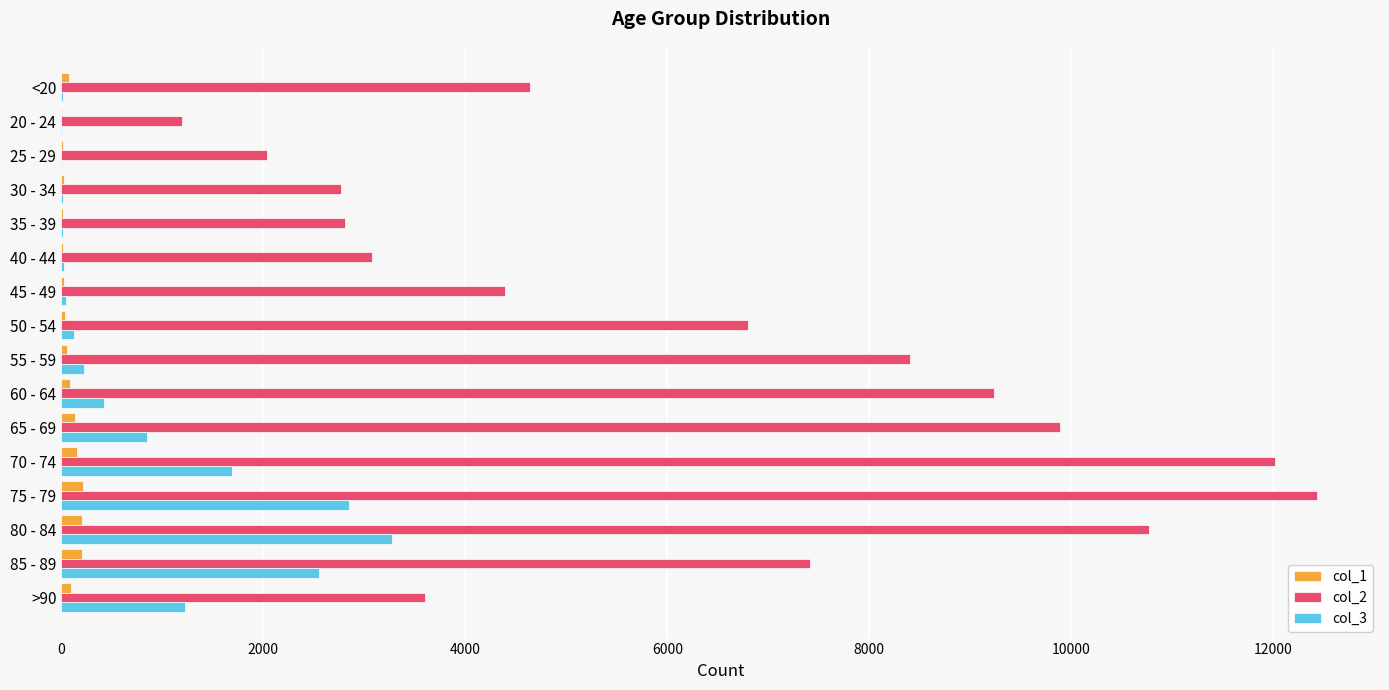

Is the value of col_3 at 25 - 29 greater than the value of col_2 at 30 - 34?

No